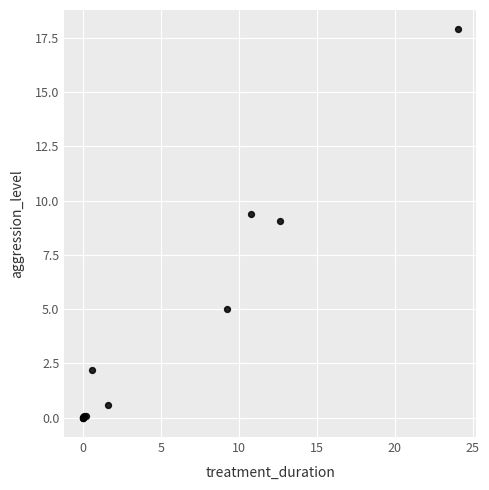

What Y value in the scatter plot is closest to 8?

9.1